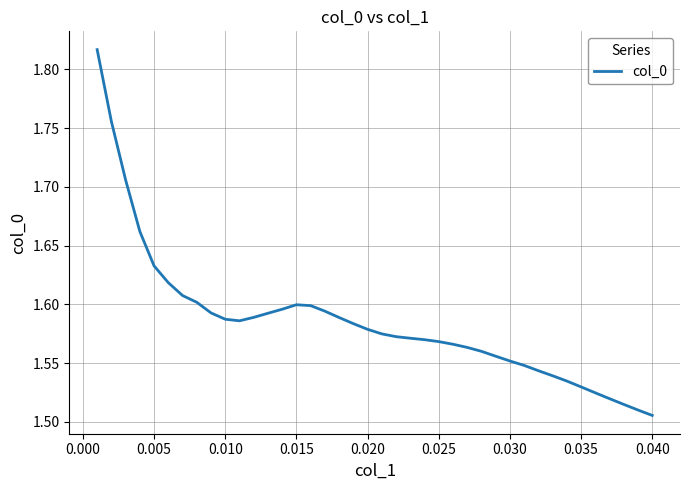

What is the difference between the maximum and minimum values?

0.3